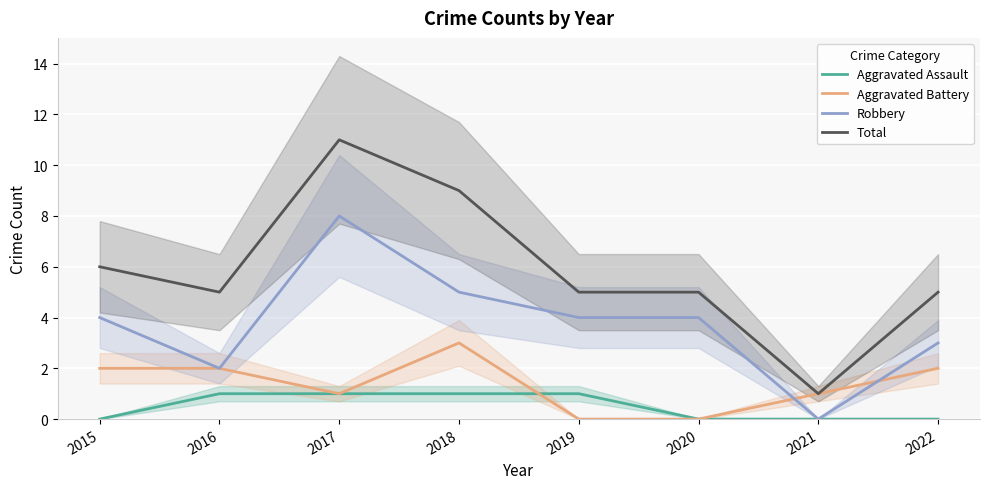

At which category is the sum across all series the highest?

2017